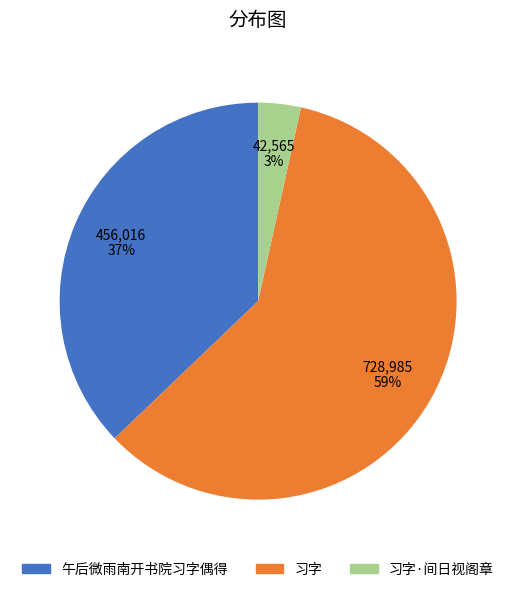

Between 午后微雨南开书院习字偶得 and 习字, which is larger?

习字